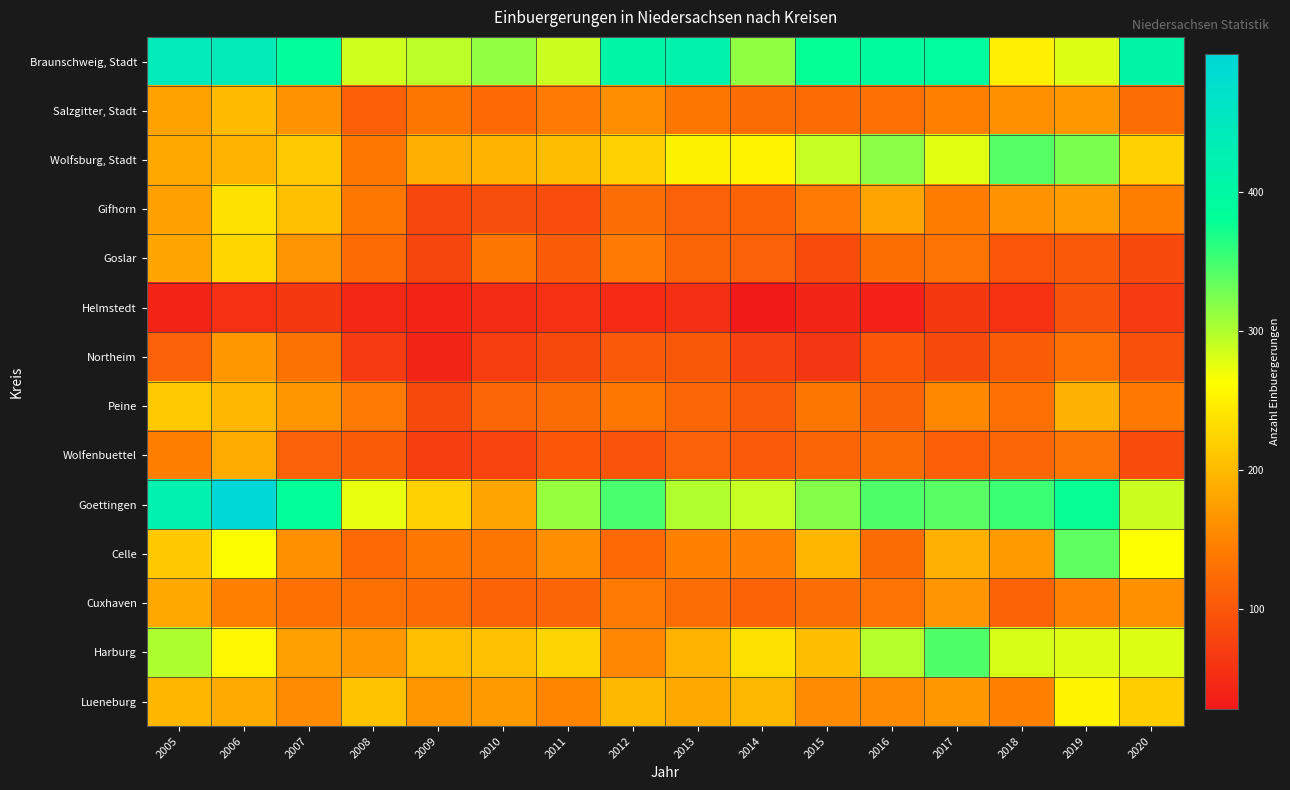

What is the total value across all series at 2005?

2997